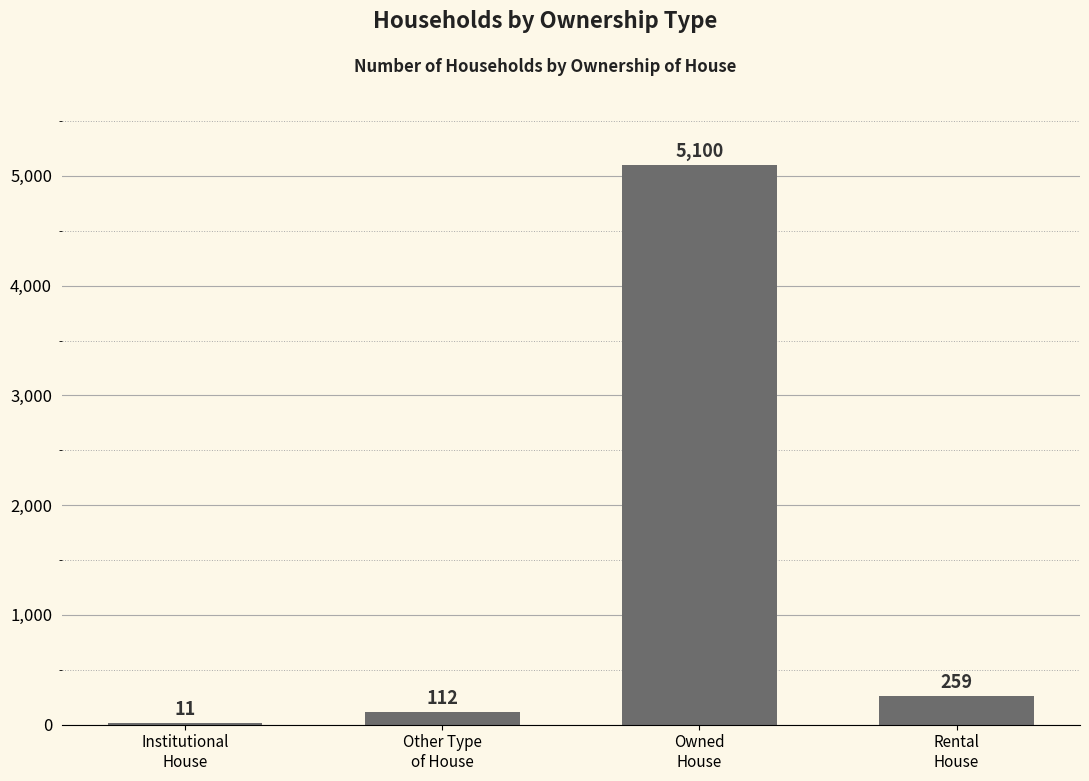

What is the greatest value displayed?

5100